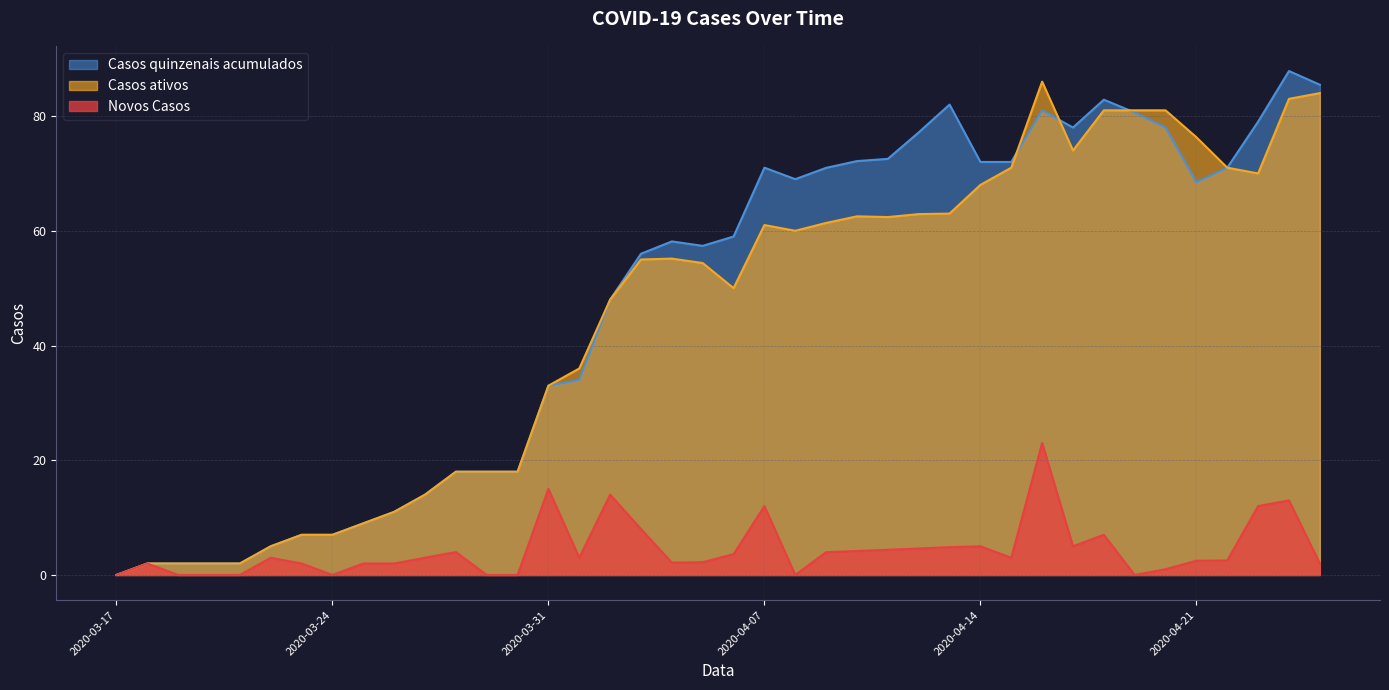

Is it true that Novos Casos equals 2.5 at 2020-04-21?

True